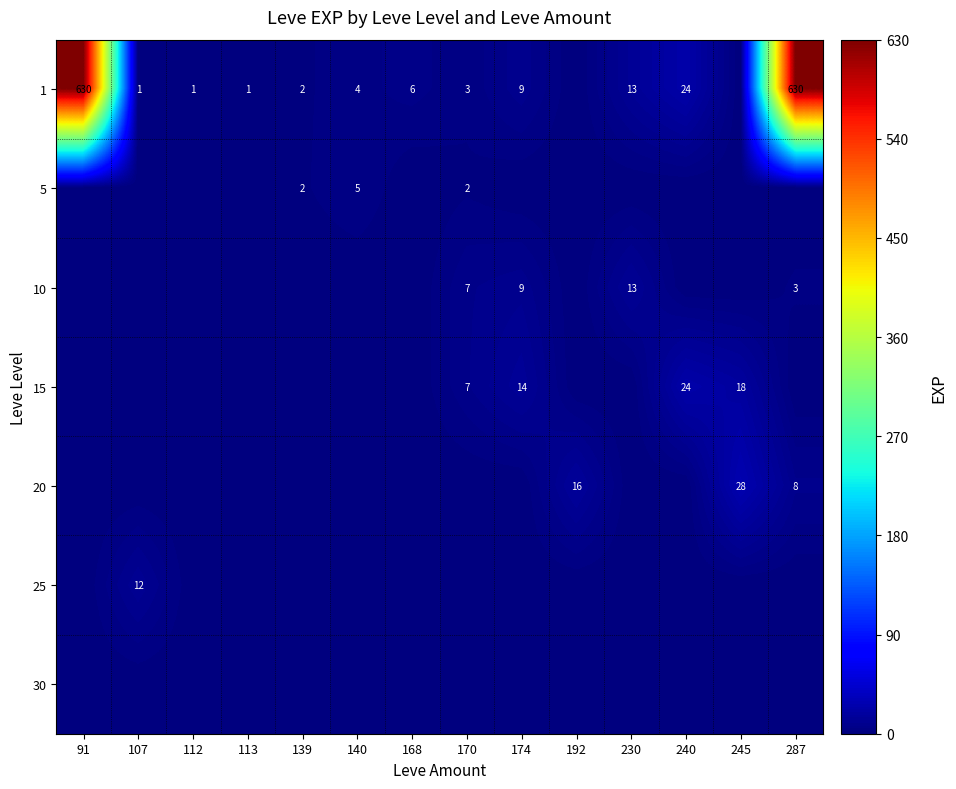

What is the difference between the 1 values at 112 and 230?

12